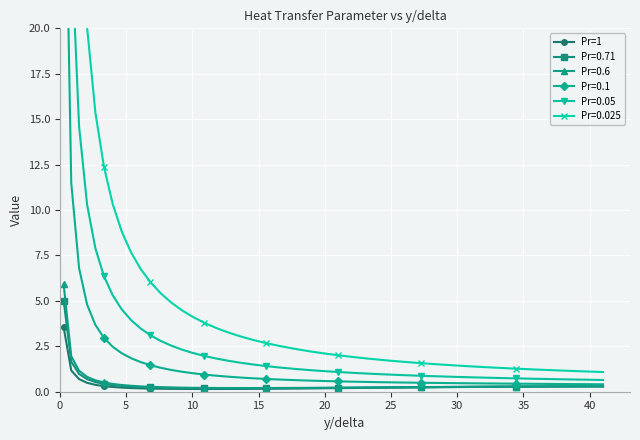

What is the highest value of the Pr=0.71 series?

5.0